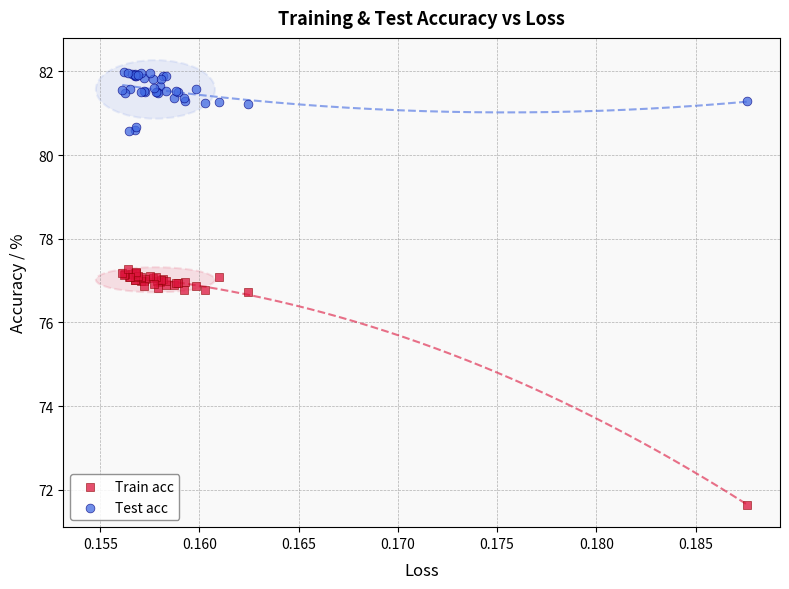

Which series has the widest spread of Y values?

Train acc